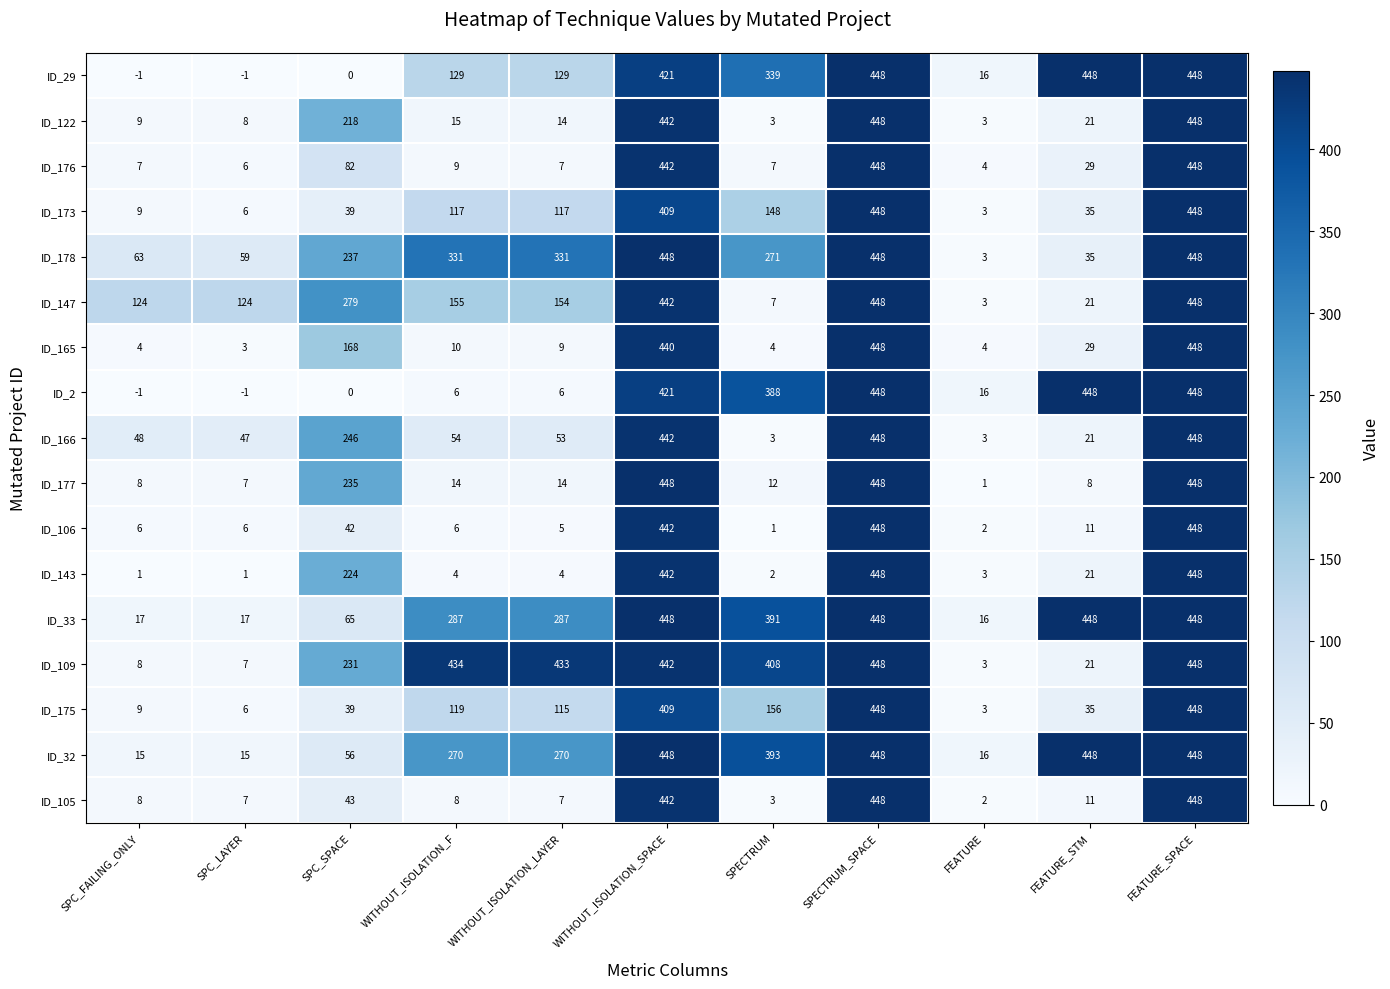

What is the sum of the ID_109 values at FEATURE_STM and SPC_LAYER?

28